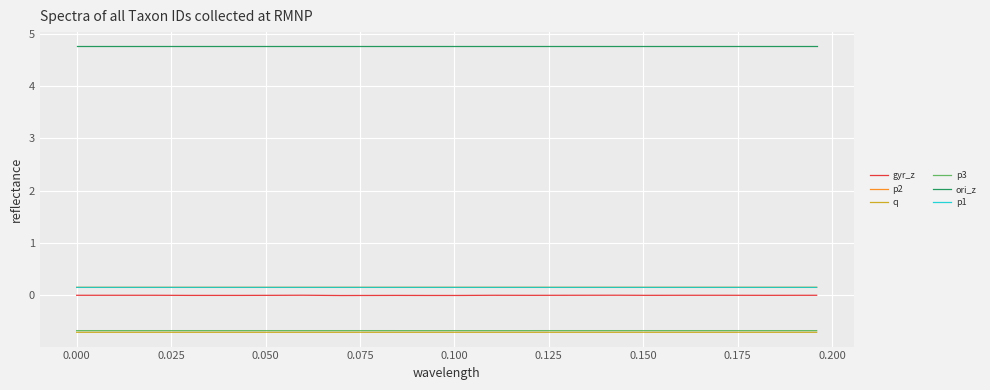

True or false: p3 and gyr_z intersect in this chart.

False